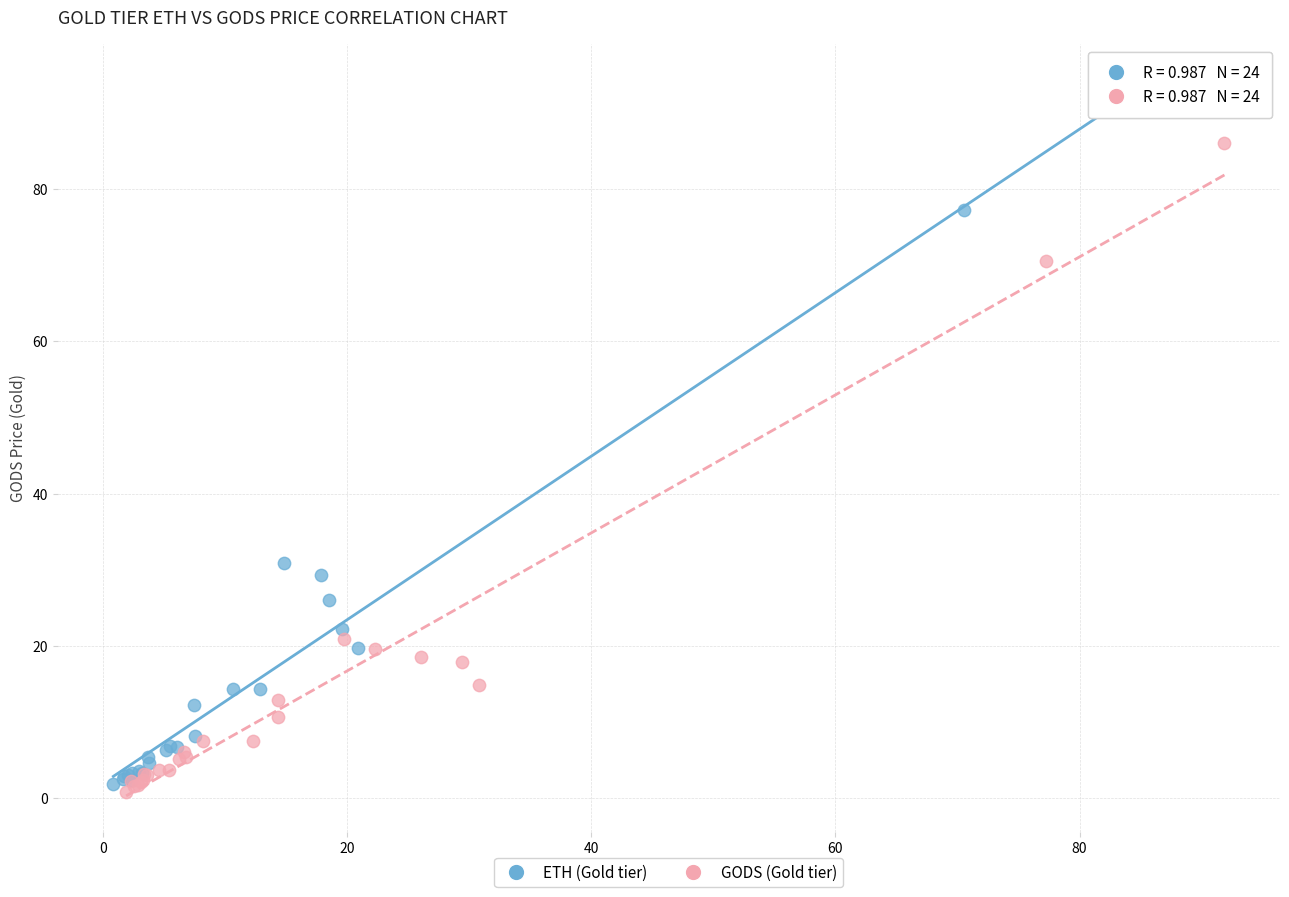

What are all the series names shown in the legend?

ETH (Gold tier), GODS (Gold tier)